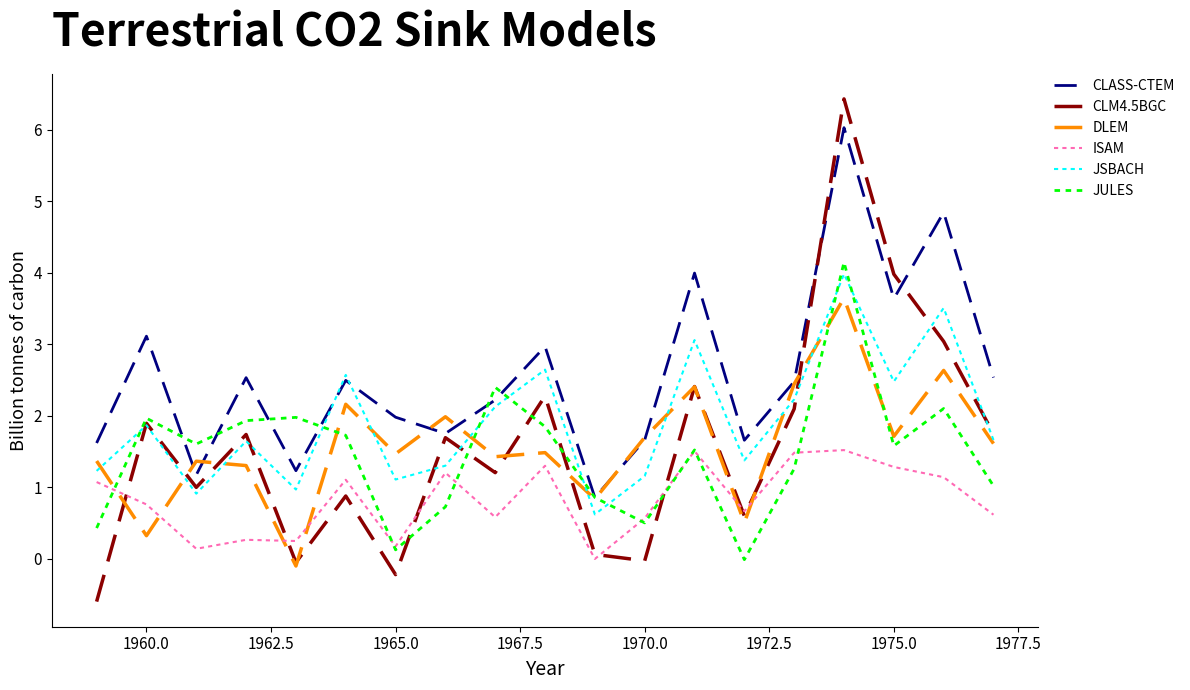

Which series ends up on top after the final intersection of JULES and ISAM?

JULES